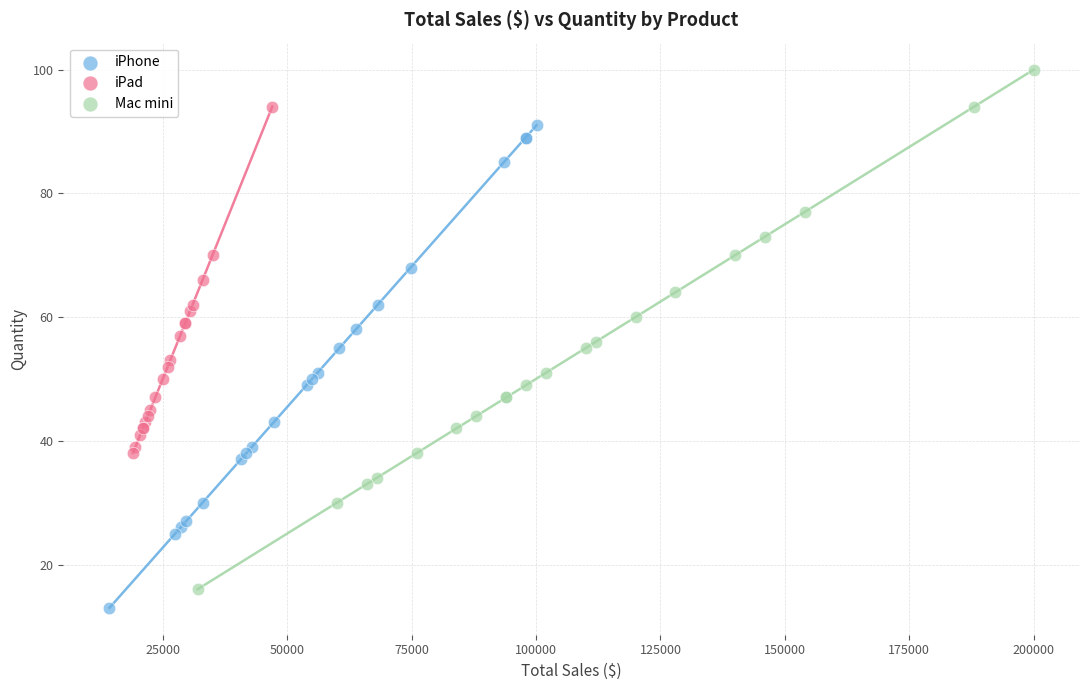

Which series contains the highest Y value?

Mac mini